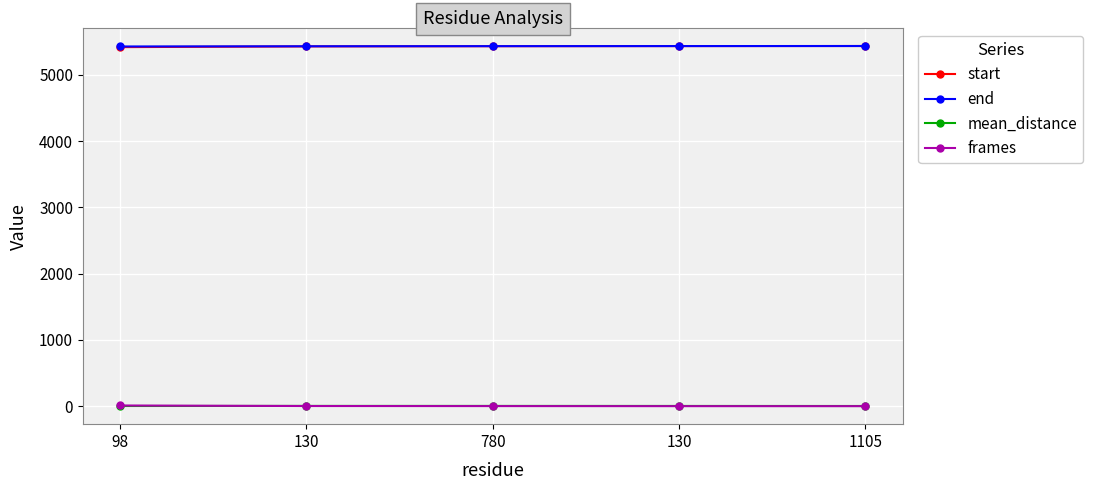

What is the sum of all start values?

27138.0